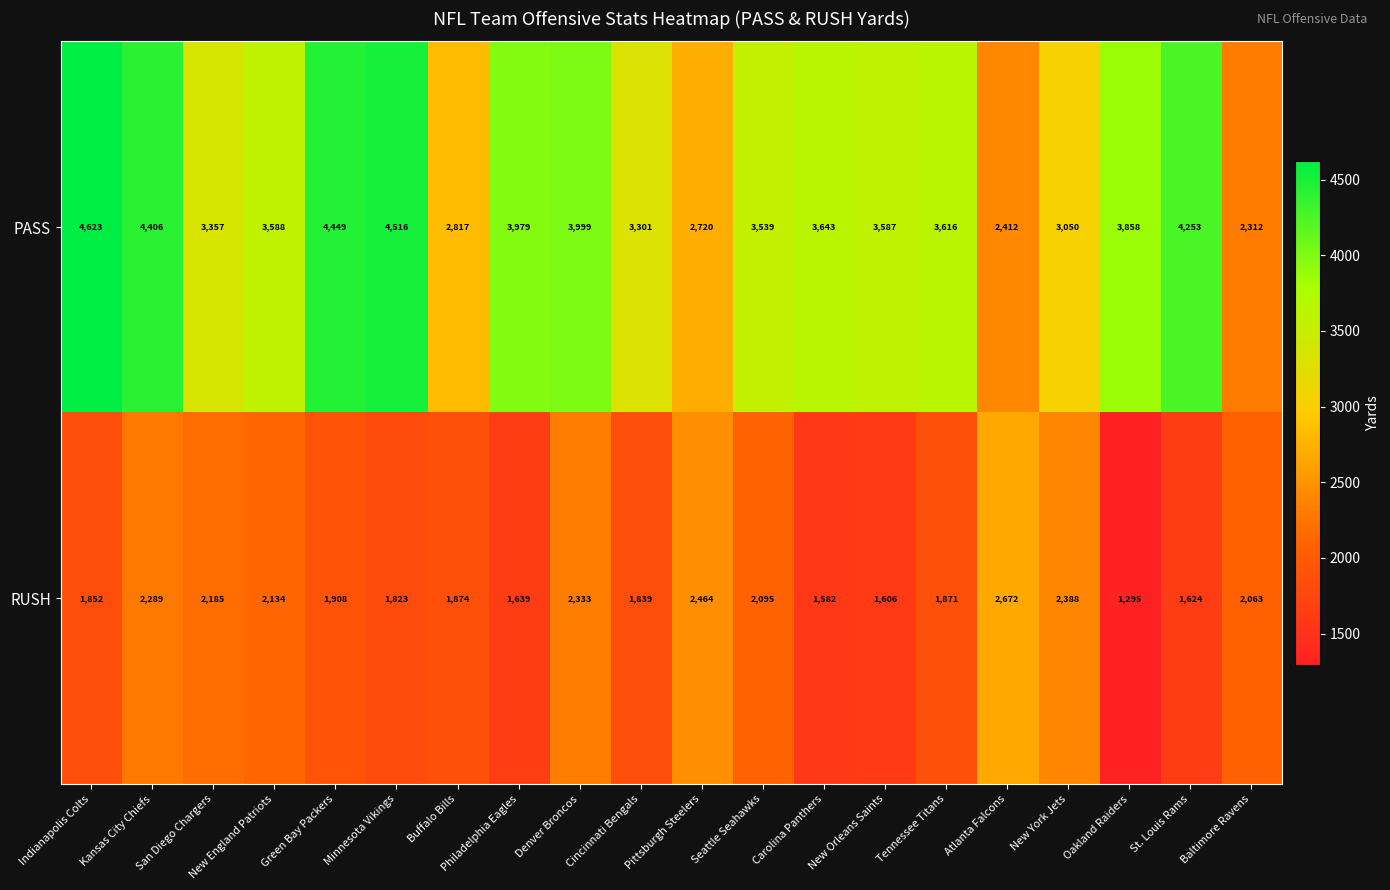

At which category is the sum across all series the highest?

Kansas City Chiefs